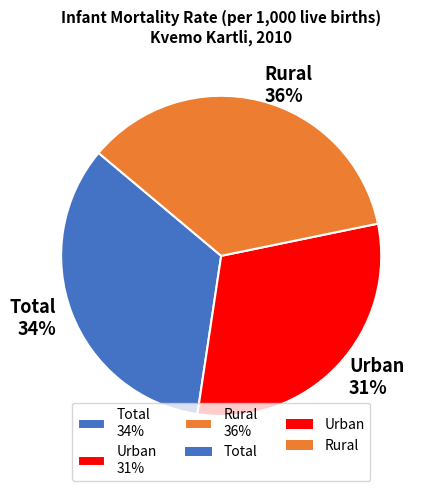

What is the ratio of the value at Rural to the value at Total?

1.1